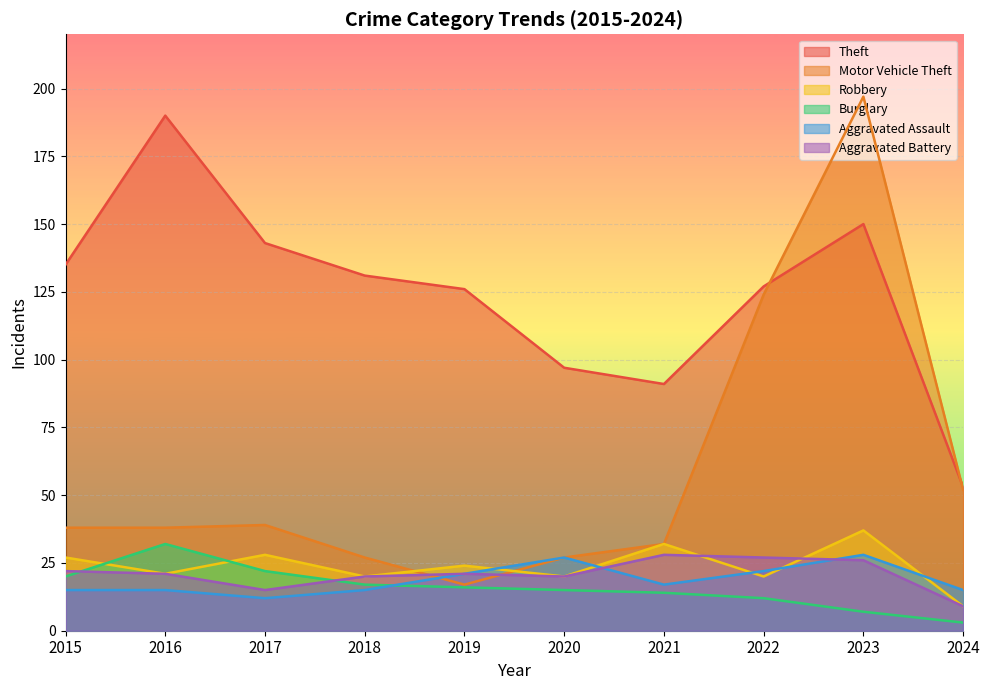

True or false: Theft and Aggravated Assault intersect in this chart.

False